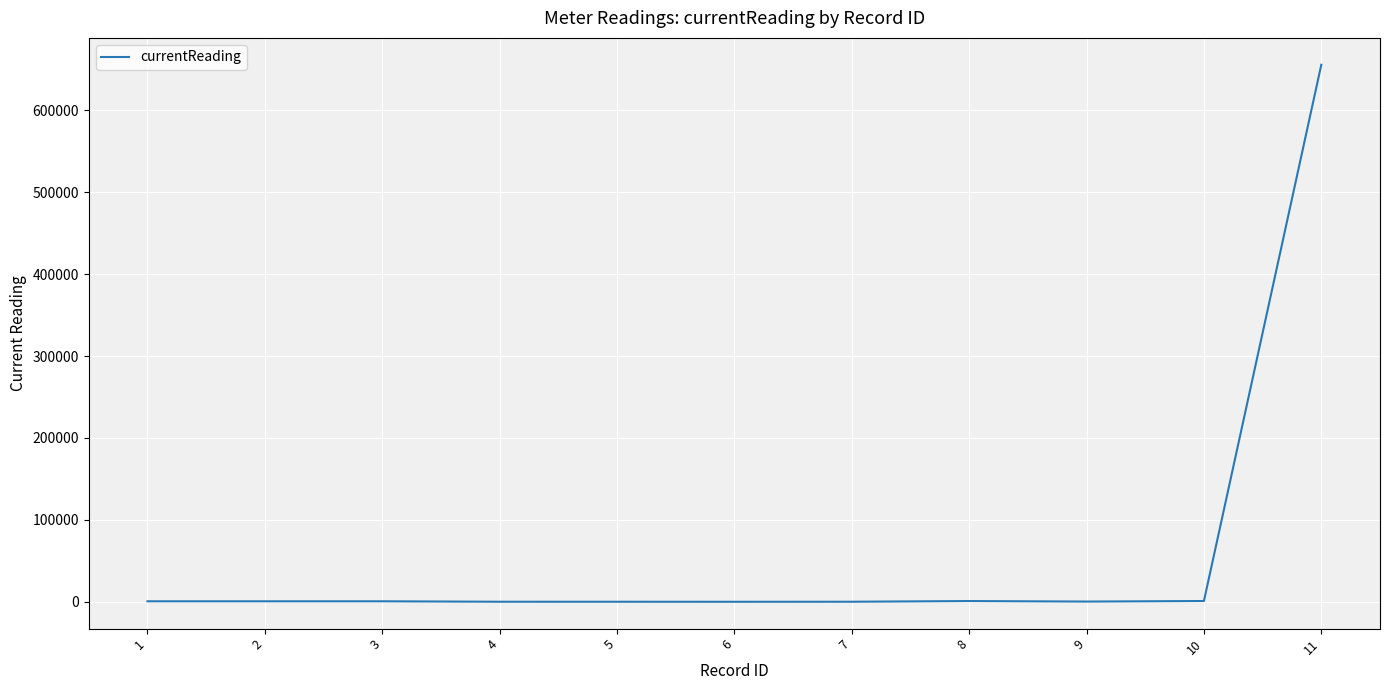

What is the difference between the maximum and minimum values?

655422